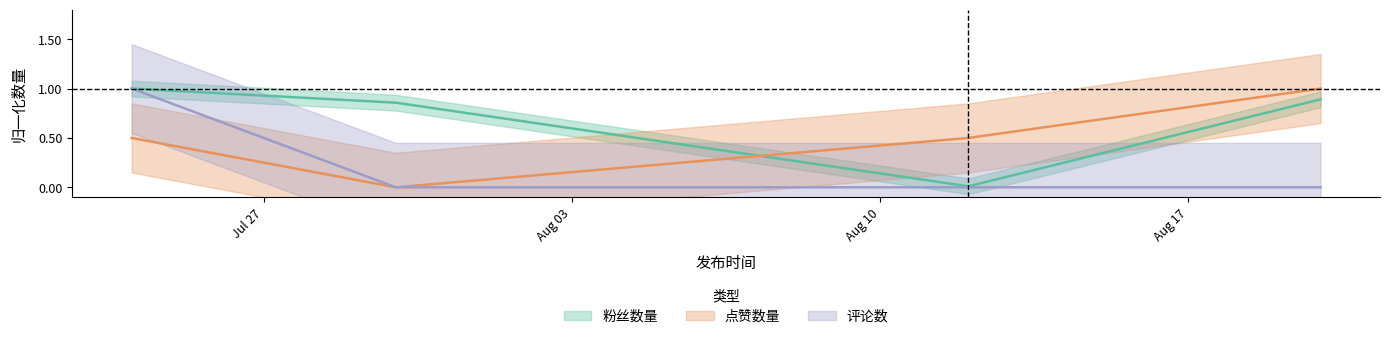

What is the total value across all series at 2020-07-30?

0.9